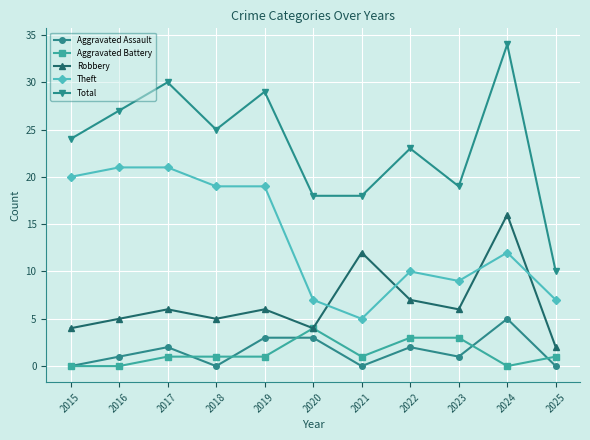

Does the chart display data point markers on the line(s)?

Yes